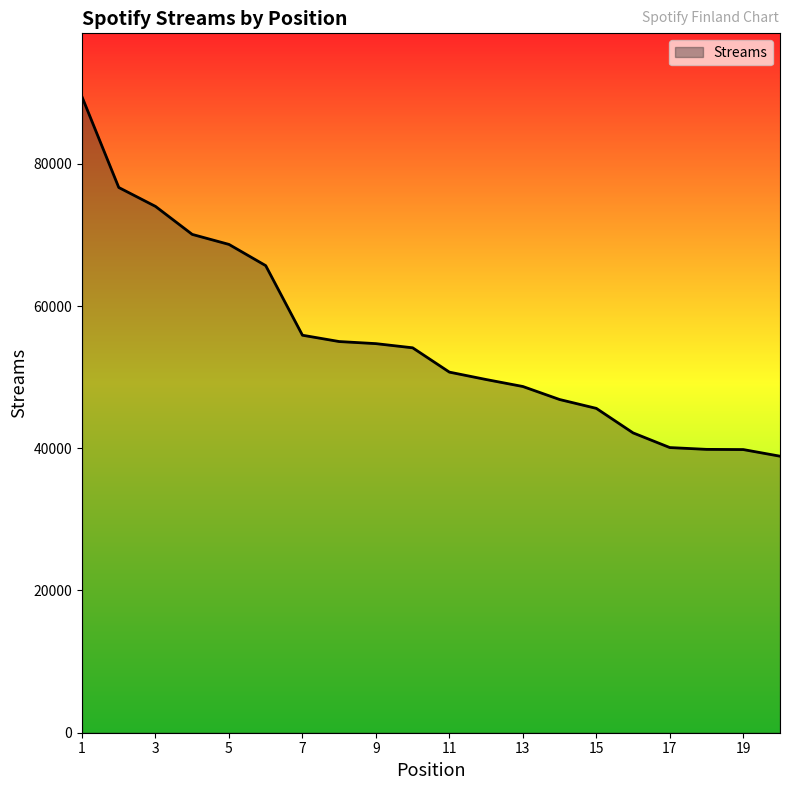

What is the minimum value shown in the chart?

38887